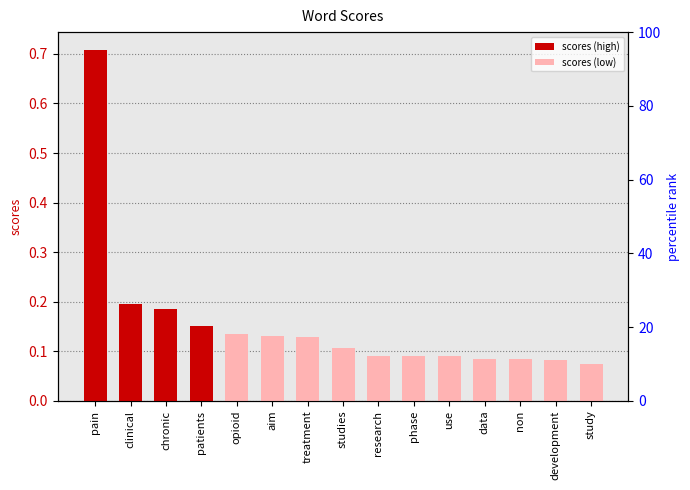

Where is the data nearest to the value 0?

study